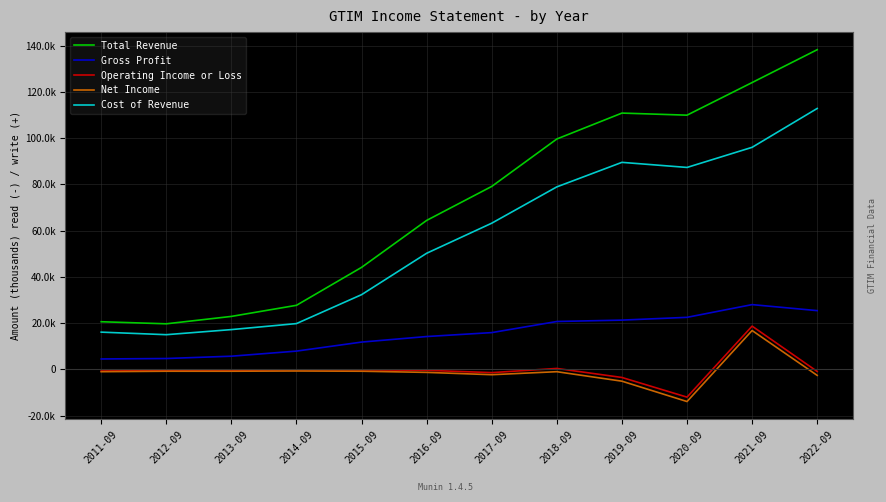

Where does the Operating Income or Loss series first go above -400?

2014-09